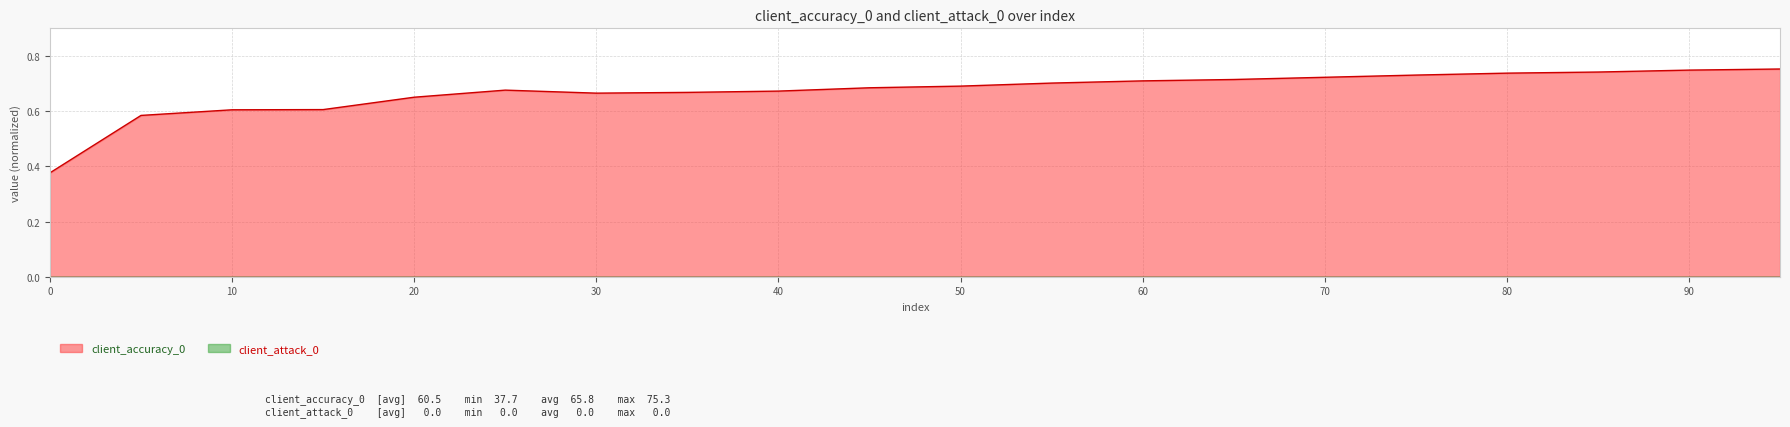

At which category does the data reach its first local peak?

25